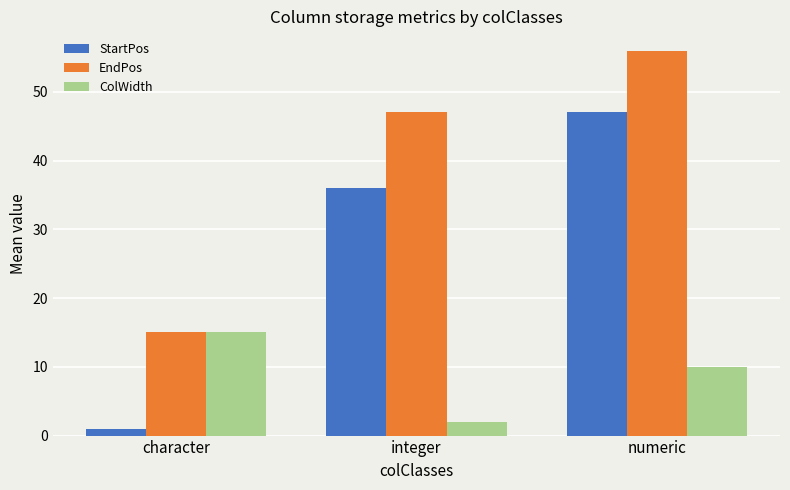

Which series has the largest range (max minus min)?

StartPos